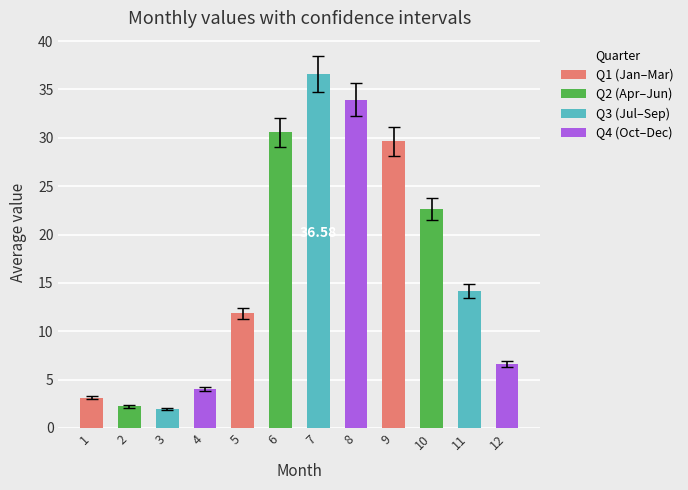

At how many categories does at least one series exceed 20?

5